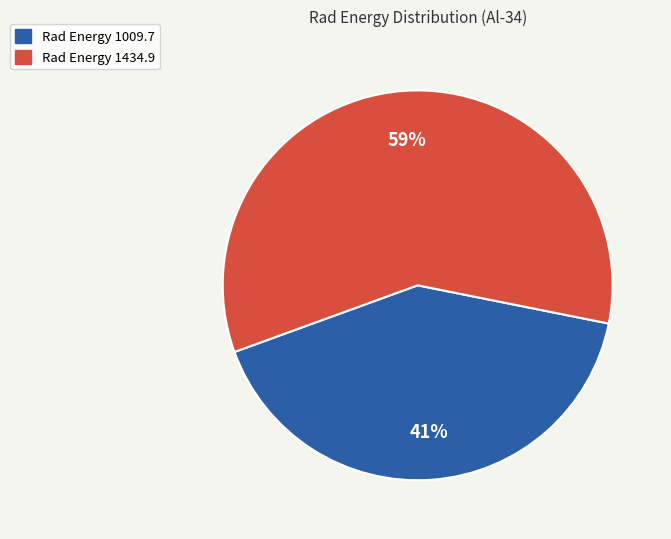

To the nearest percent, what is the average slice percentage?

50%